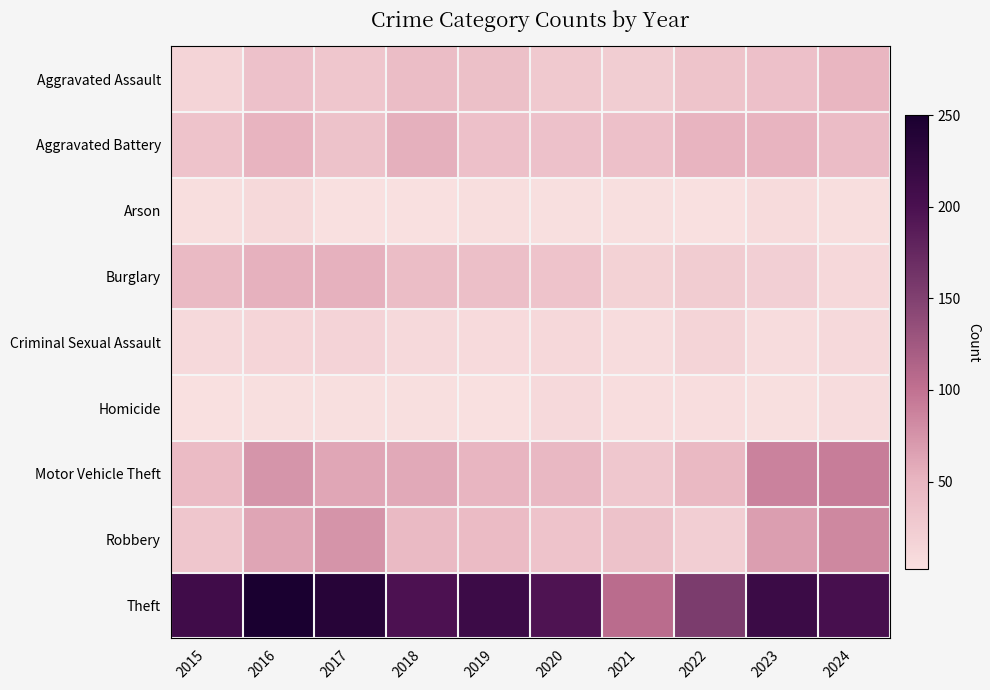

Reading left to right, transcribe all the data shown in this chart.

Aggravated Assault: 2015=15	2016=36	2017=32	2018=41	2019=38	2020=28	2021=24	2022=33	2023=37	2024=49
Aggravated Battery: 2015=34	2016=52	2017=35	2018=55	2019=37	2020=36	2021=37	2022=52	2023=51	2024=42
Arson: 2015=4	2016=10	2017=2	2018=2	2019=4	2020=3	2021=3	2022=2	2023=7	2024=4
Burglary: 2015=45	2016=54	2017=54	2018=41	2019=39	2020=34	2021=18	2022=25	2023=21	2024=11
Criminal Sexual Assault: 2015=9	2016=14	2017=16	2018=9	2019=8	2020=11	2021=6	2022=15	2023=6	2024=9
Homicide: 2015=2	2016=3	2017=3	2018=3	2019=2	2020=9	2021=5	2022=5	2023=3	2024=6
Motor Vehicle Theft: 2015=43	2016=74	2017=62	2018=60	2019=50	2020=47	2021=30	2022=46	2023=88	2024=92
Robbery: 2015=32	2016=63	2017=75	2018=45	2019=43	2020=34	2021=35	2022=22	2023=67	2024=84
Theft: 2015=210	2016=250	2017=236	2018=198	2019=214	2020=196	2021=105	2022=155	2023=215	2024=203